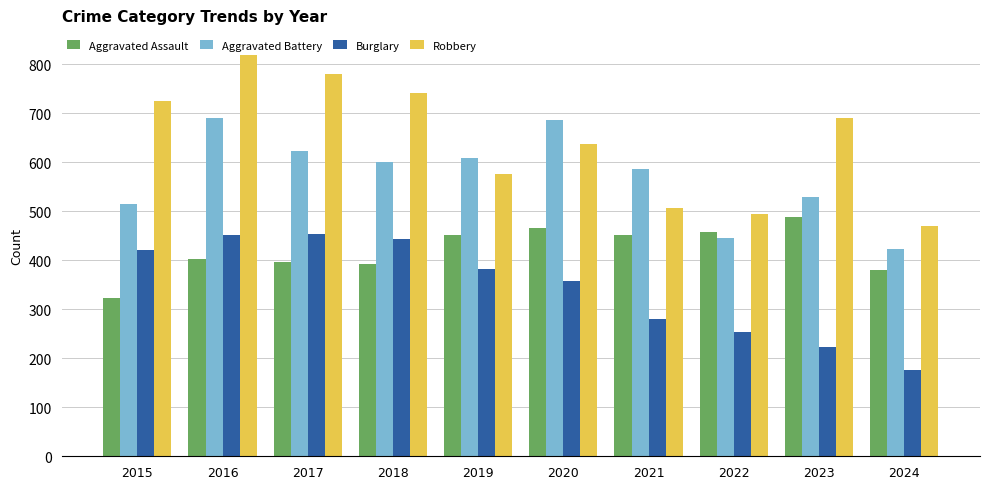

Is the value of Burglary at 2024 greater than the value of Robbery at 2018?

No